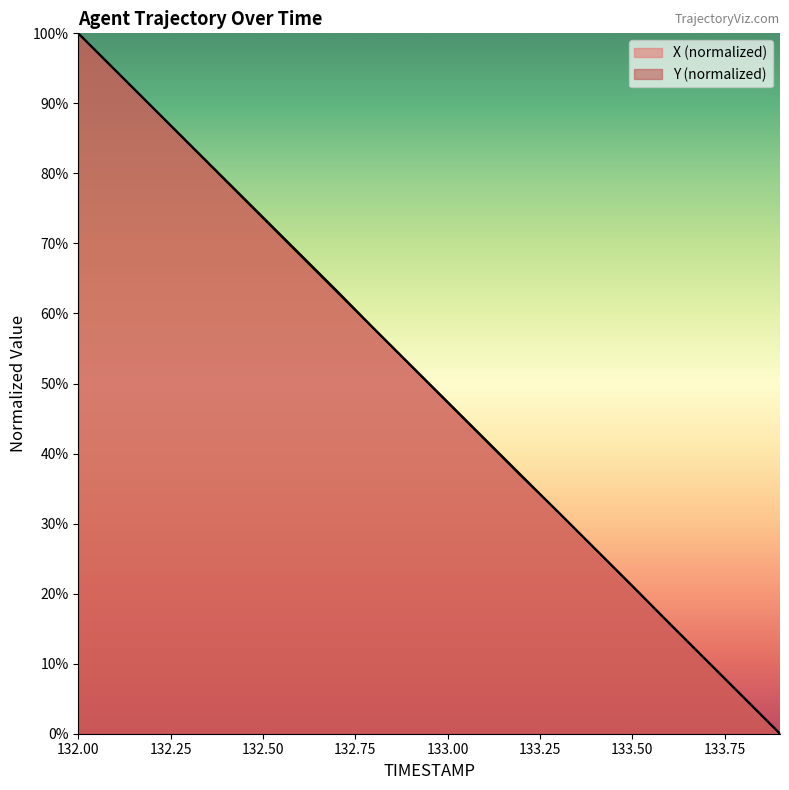

How many intersections are there between X and Y?

1